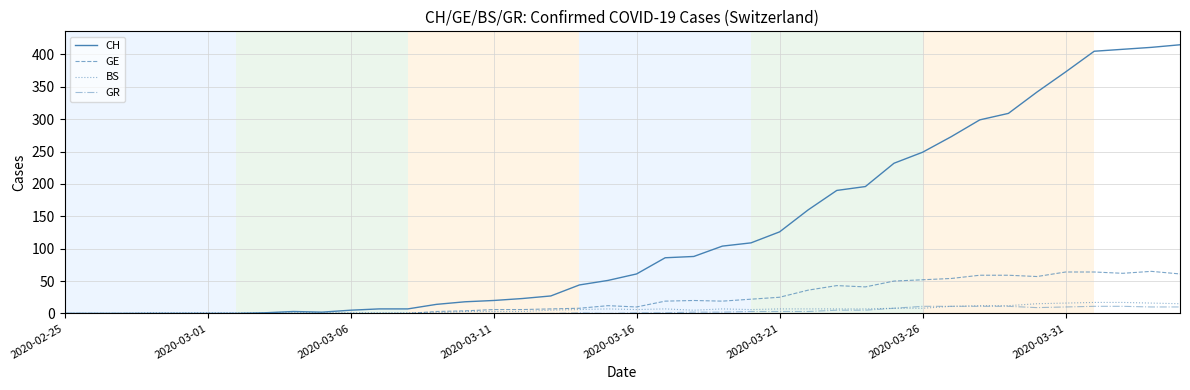

Which series has the widest spread of values?

CH